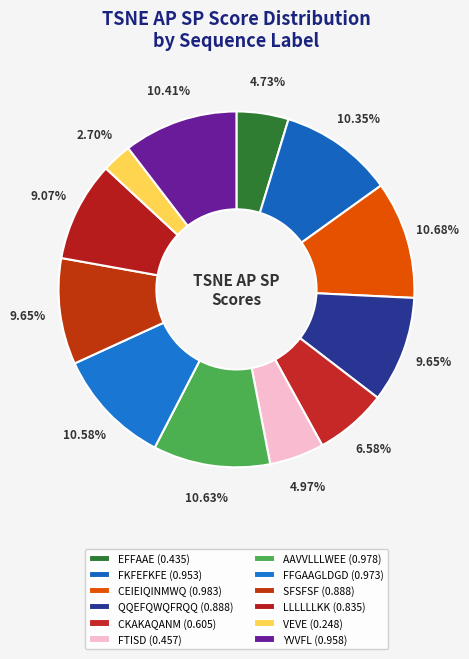

True or false: EFFAAE accounts for 5% of the total.

True